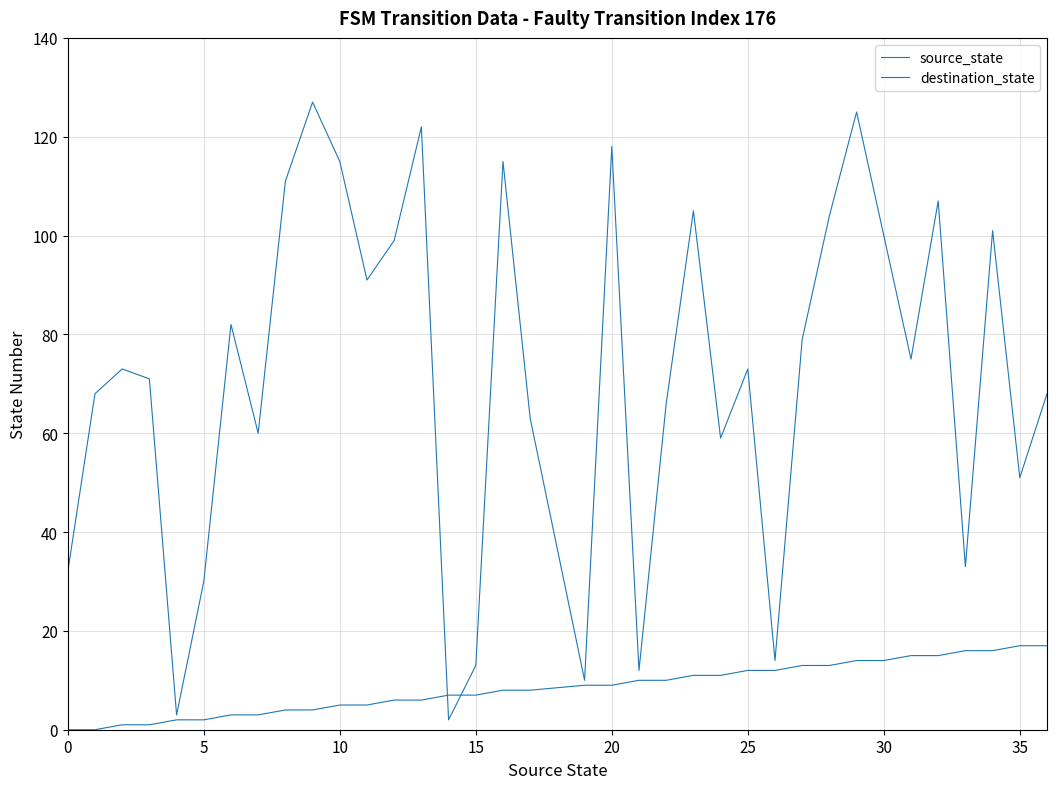

Is this an area chart (filled region under the line)?

No